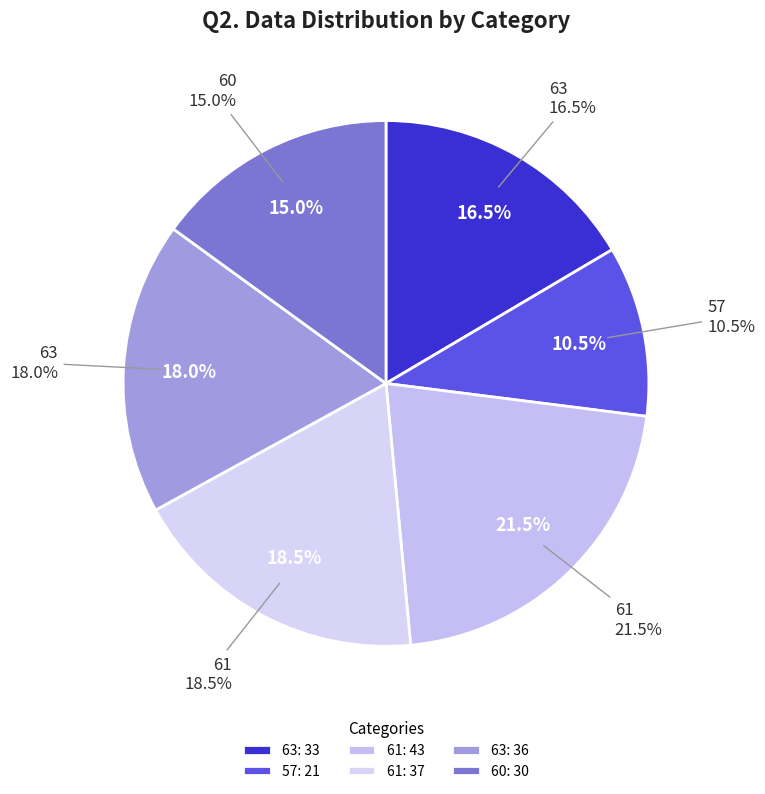

Is 57 the majority of the pie?

No